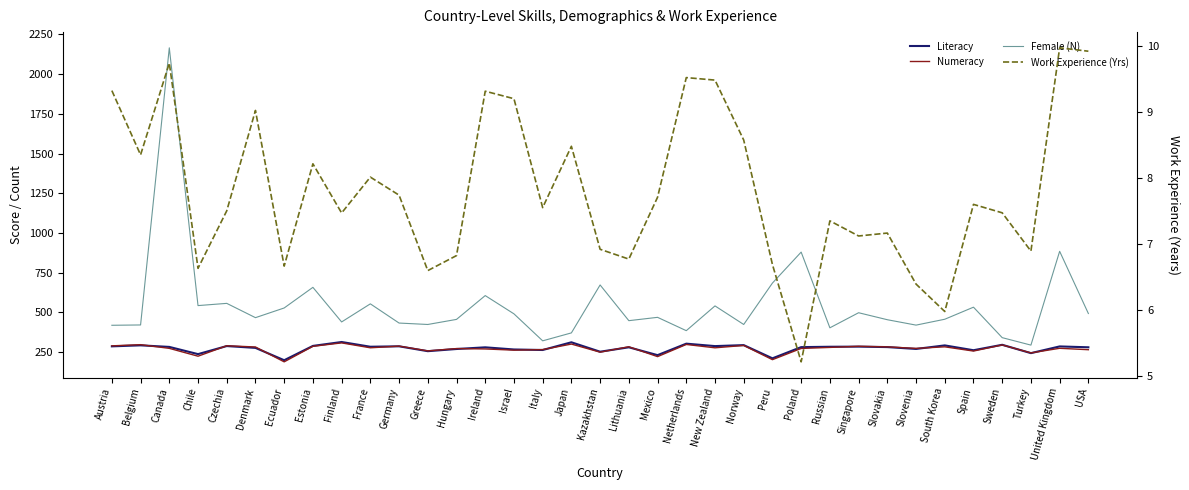

How many lines are shown in the chart?

4